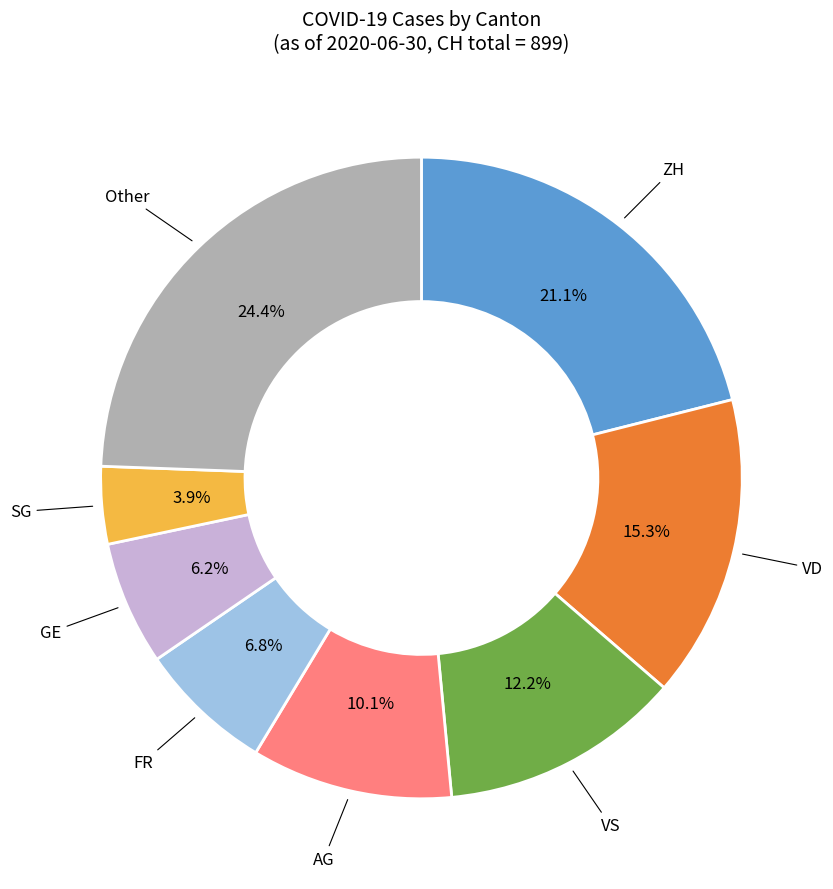

Does any single category account for the majority?

No